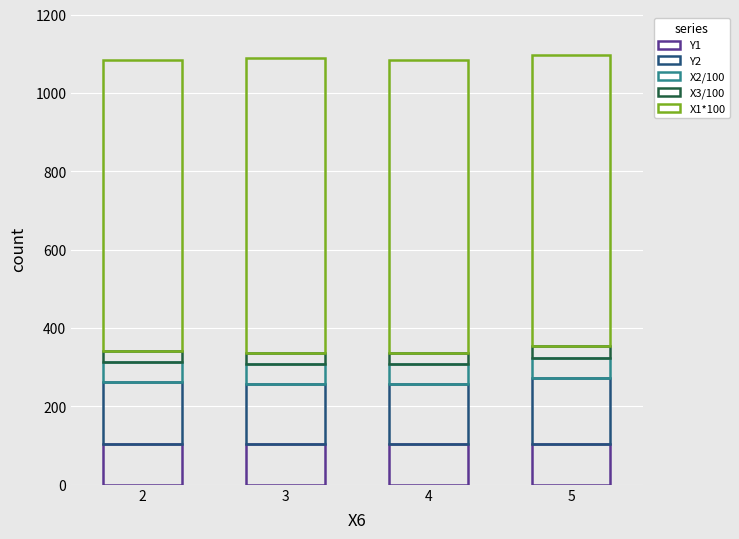

Are the bars horizontal?

No